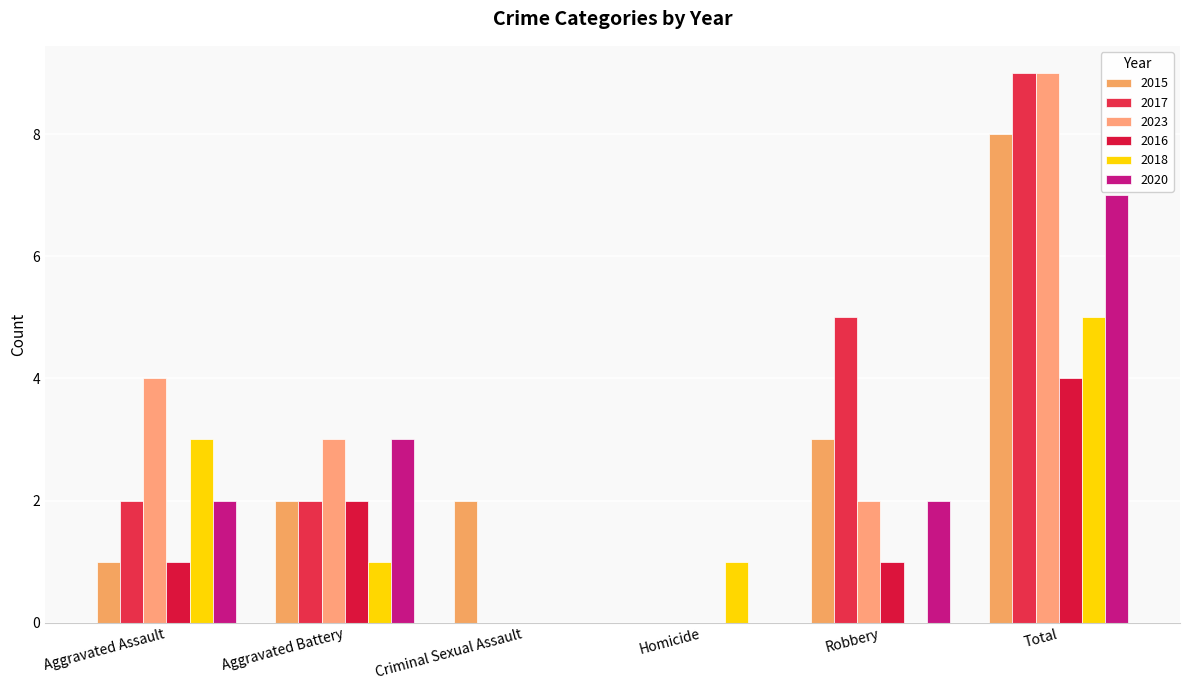

What is the maximum value for 2017?

9